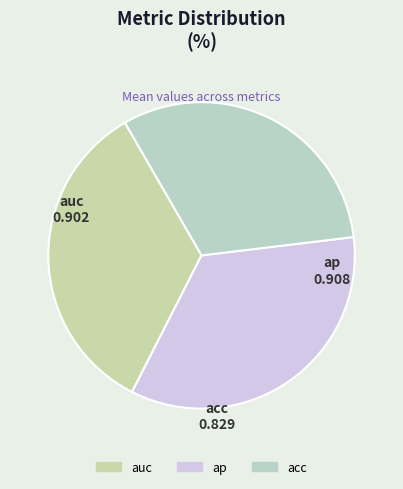

How many segments does this pie chart have?

3